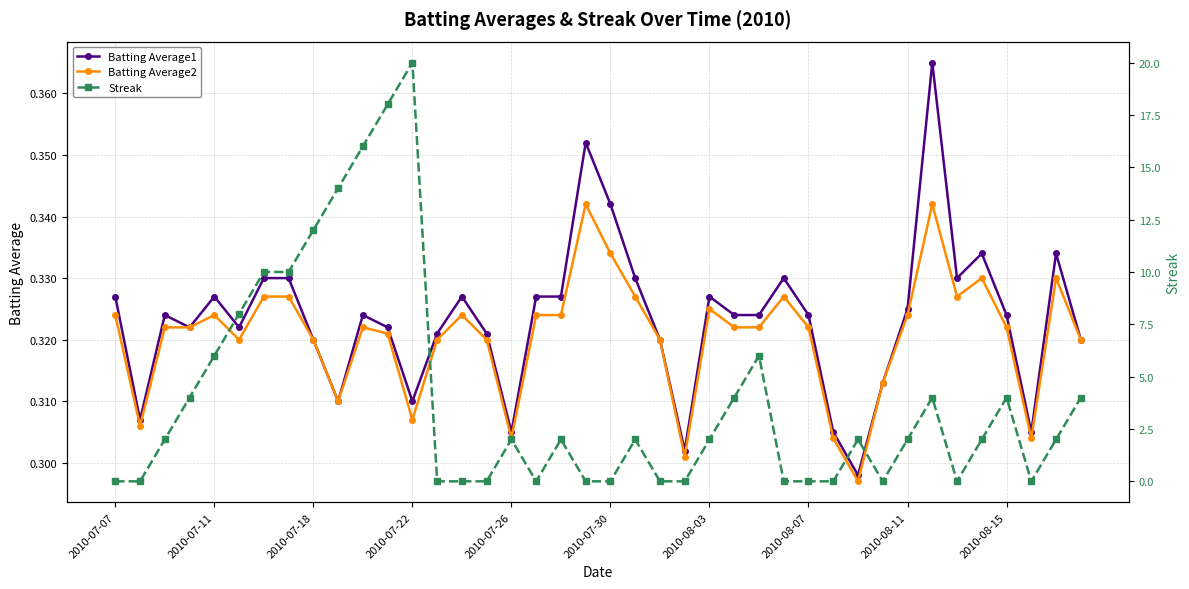

True or false: Batting Average1 has more than 1 interior local peaks.

True